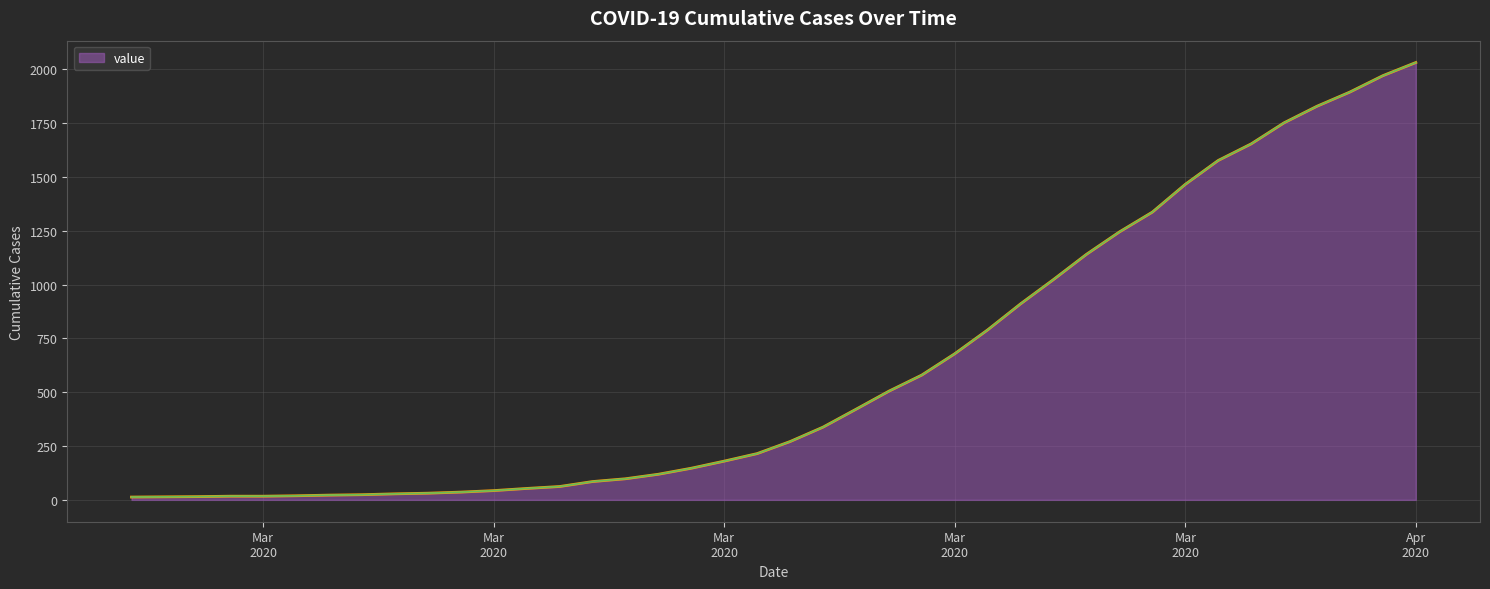

What is the greatest value displayed?

2032